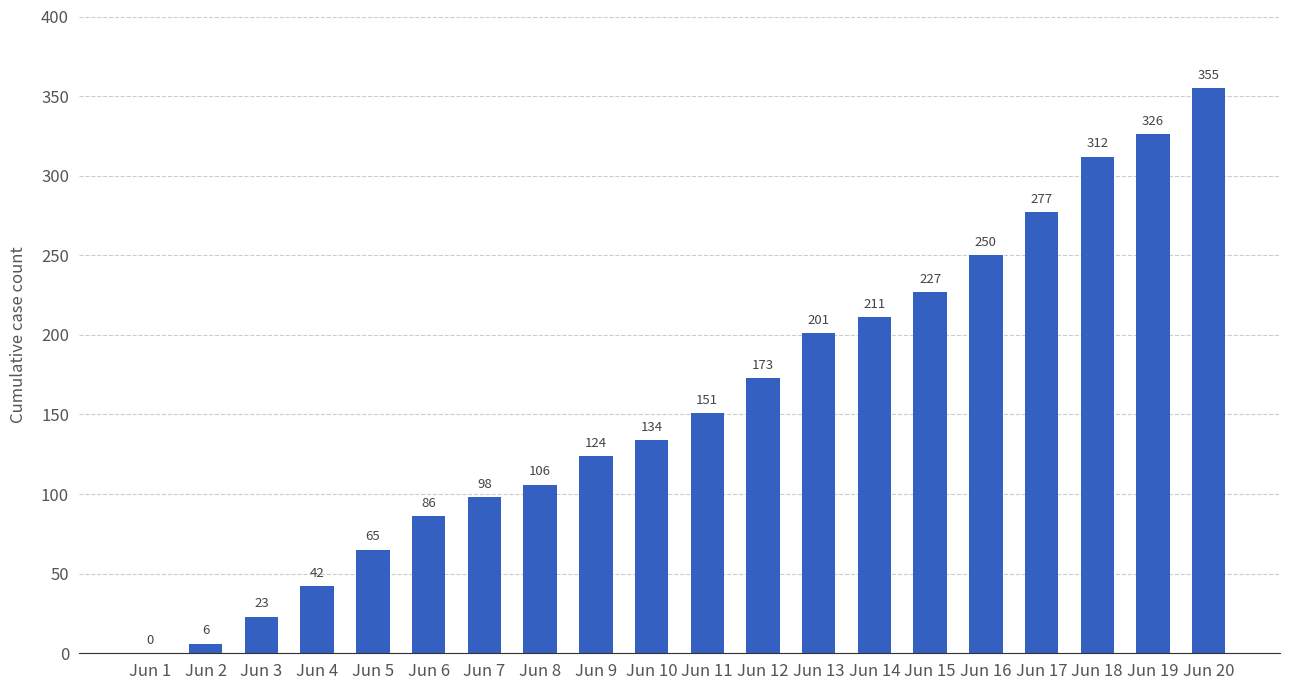

At which label is the value closest to 177?

Jun 12